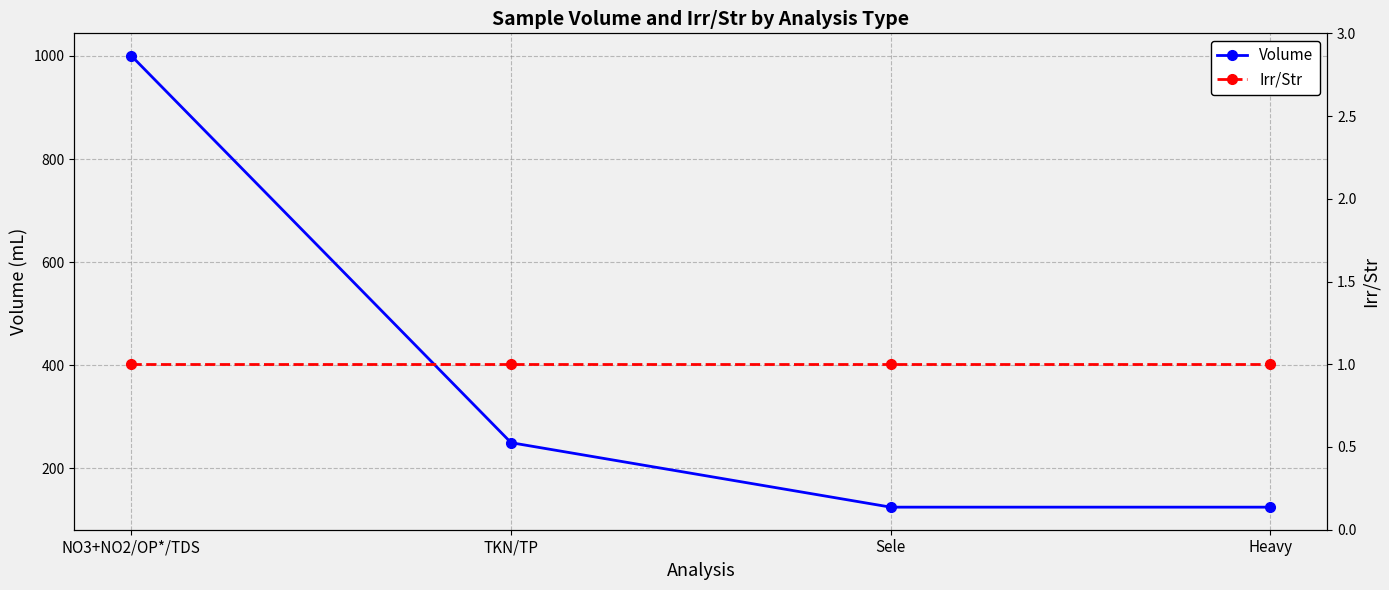

List the series in order of their overall mean, lowest first.

Irr/Str, Volume